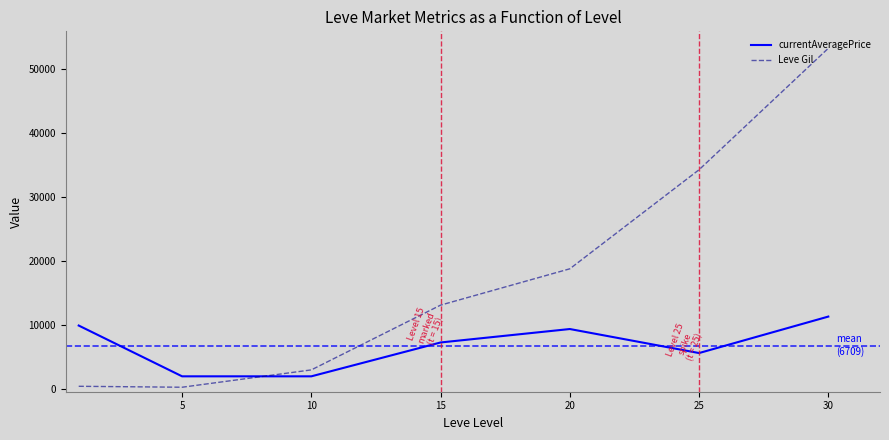

Which series has the largest total across all categories?

Leve Gil